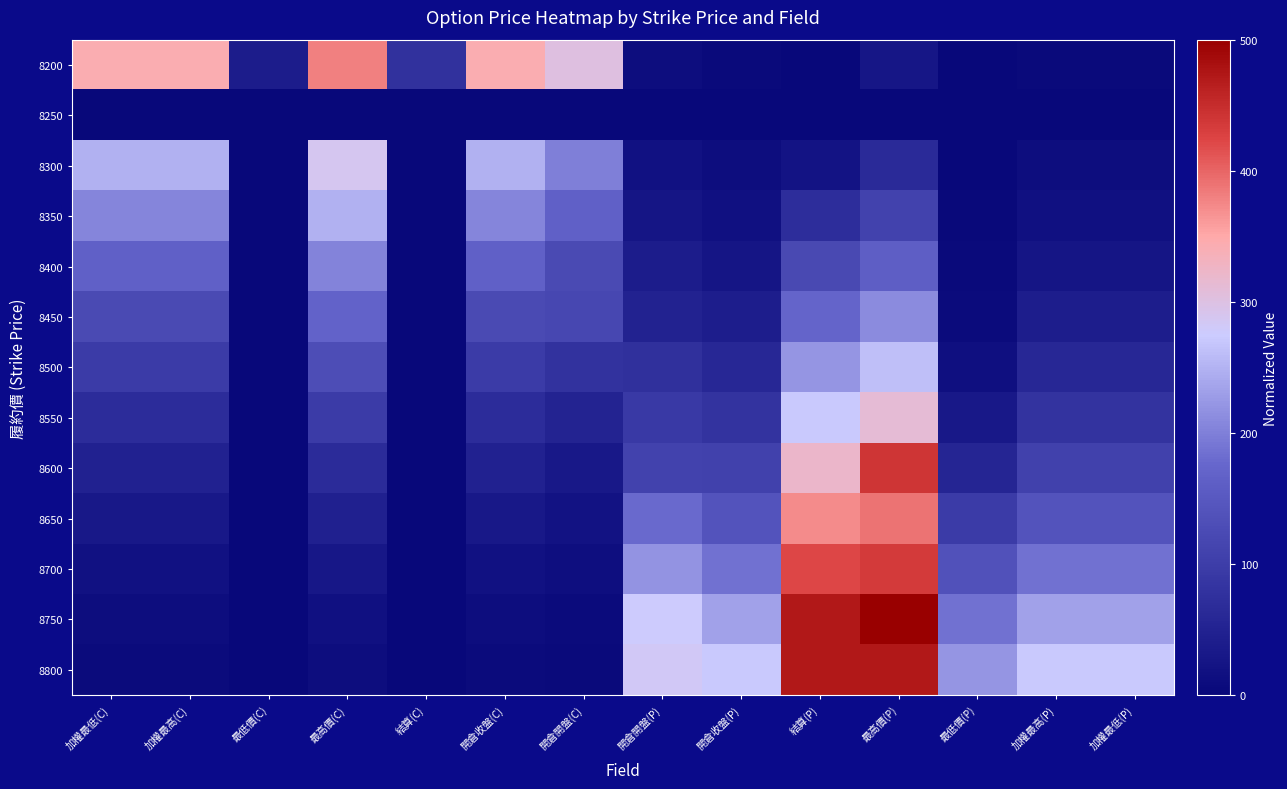

At how many categories does at least one series exceed 0?

14